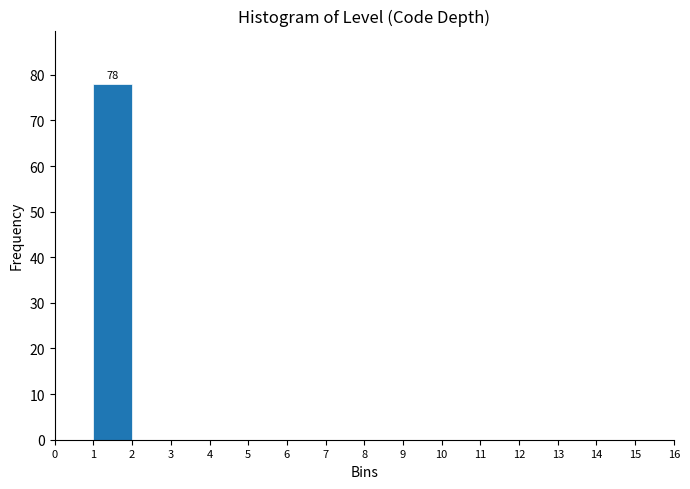

Which range on the x-axis has the tallest bar?

1 to 2